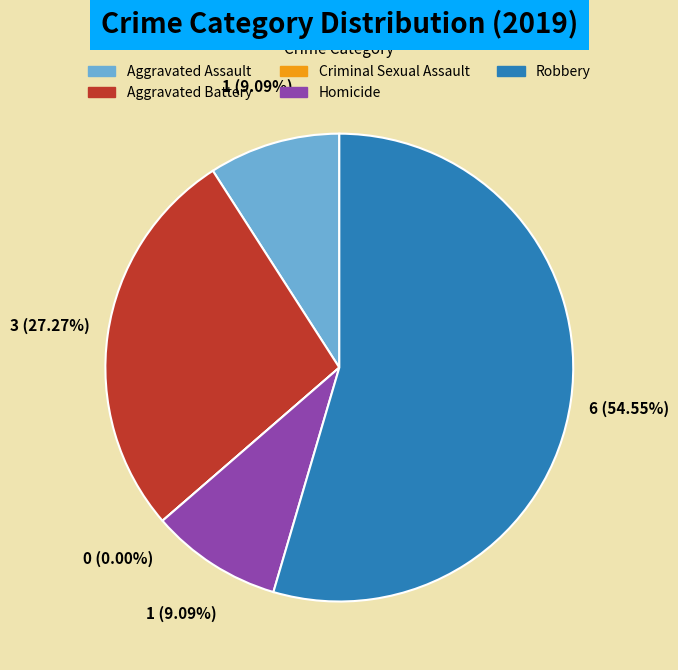

To the nearest percent, what portion does Homicide represent?

9%